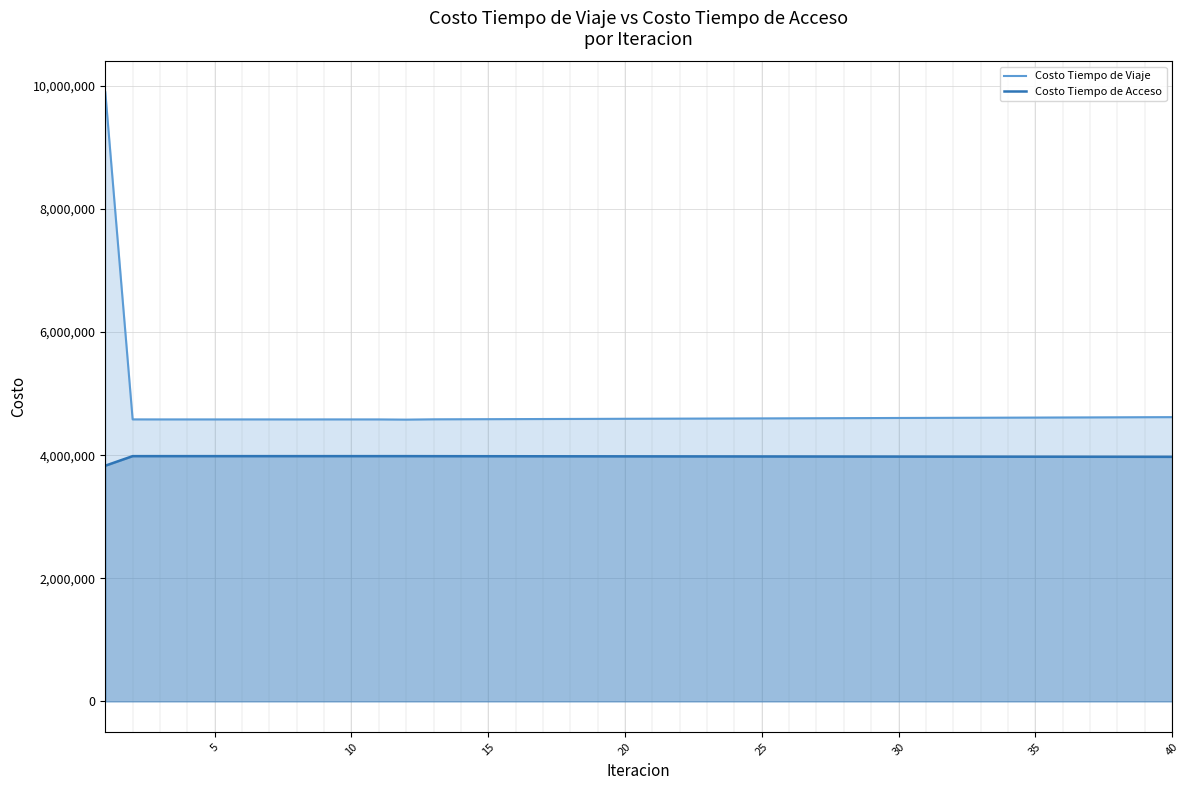

Rank the series by their maximum value, from highest to lowest.

Costo Tiempo de Viaje, Costo Tiempo de Acceso